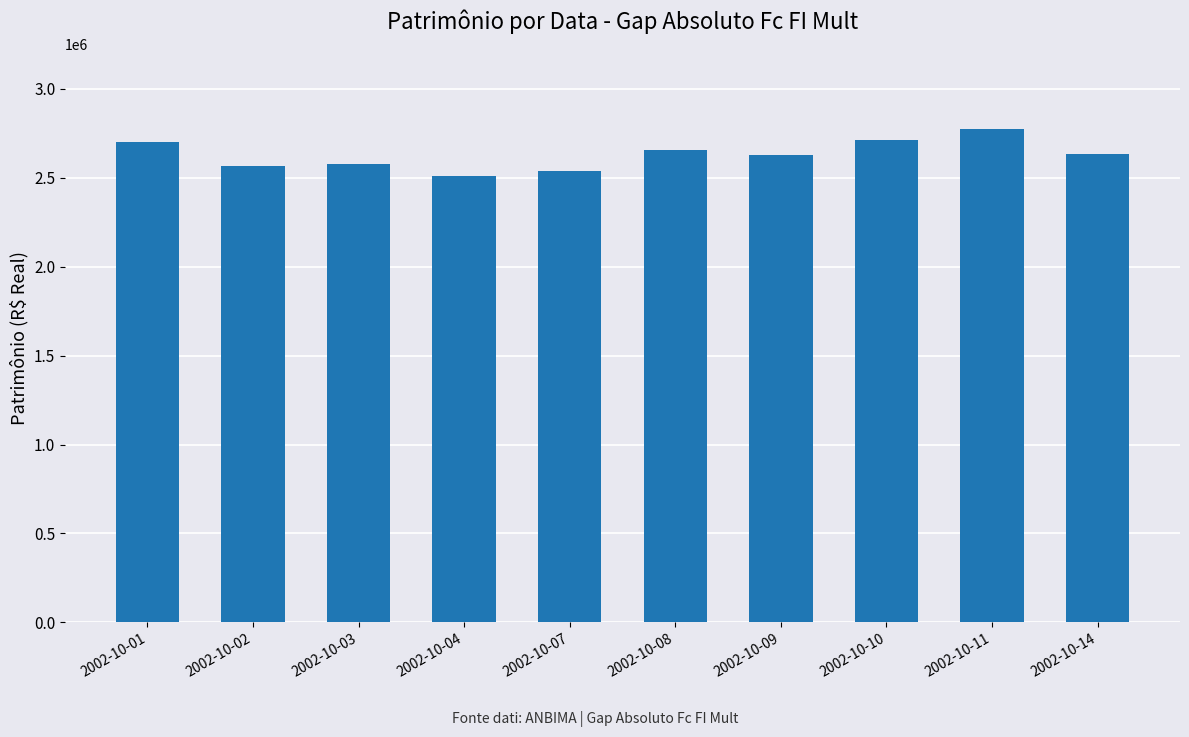

What is the minimum value shown in the chart?

2511699.3